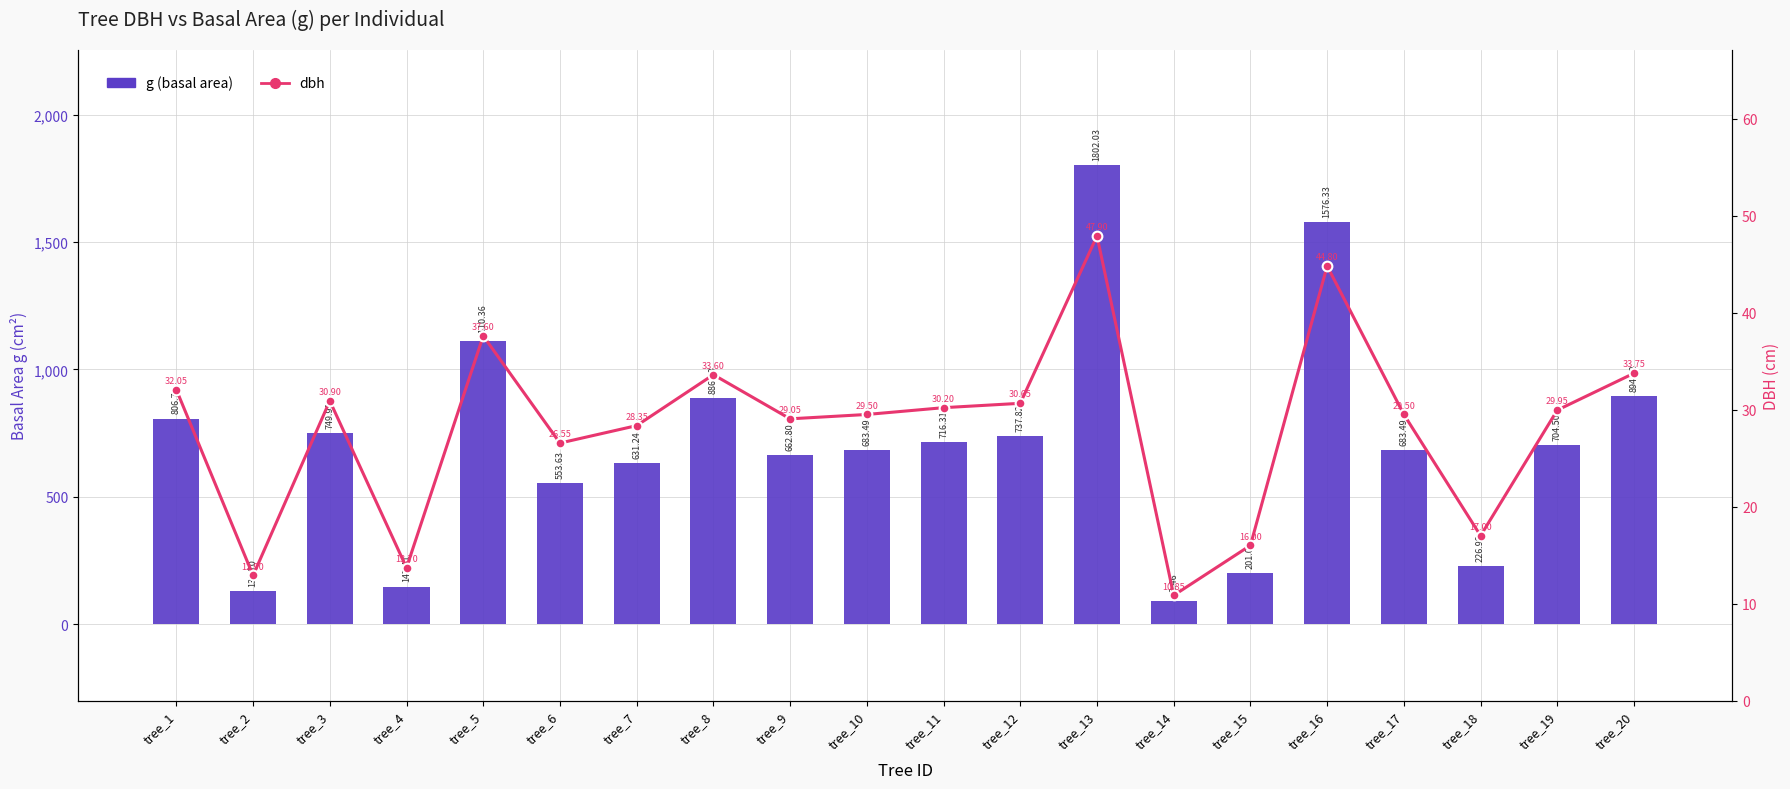

Reading left to right, list all the values displayed in this chart.

g (basal area): 806.8	130.7	749.9	147.4	1110.4	553.6	631.2	886.7	662.8	683.5	716.3	737.8	1802.0	92.5	201.1	1576.3	683.5	227.0	704.5	894.6
dbh: 32.0	12.9	30.9	13.7	37.6	26.6	28.4	33.6	29.1	29.5	30.2	30.6	47.9	10.8	16.0	44.8	29.5	17.0	29.9	33.8